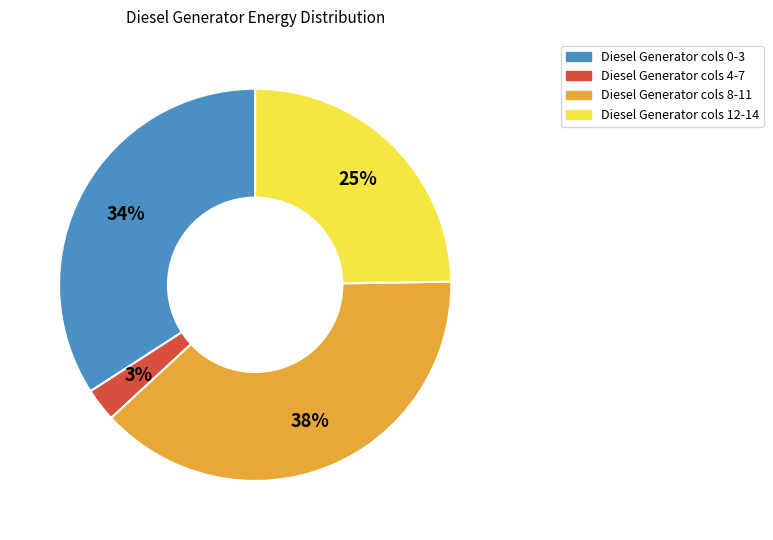

Which slice is the largest?

Diesel Generator cols 8-11